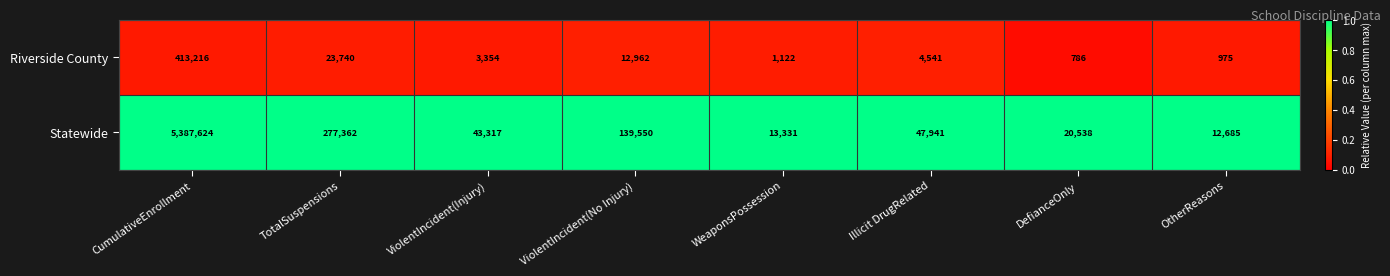

Count the number of categories in the chart.

8